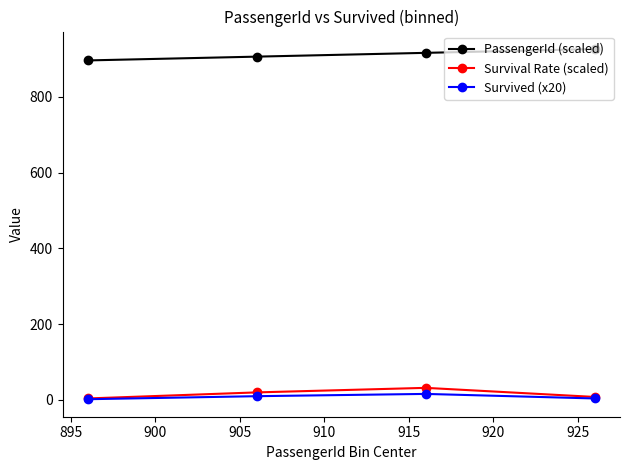

Which series has the largest total across all categories?

PassengerId (scaled)